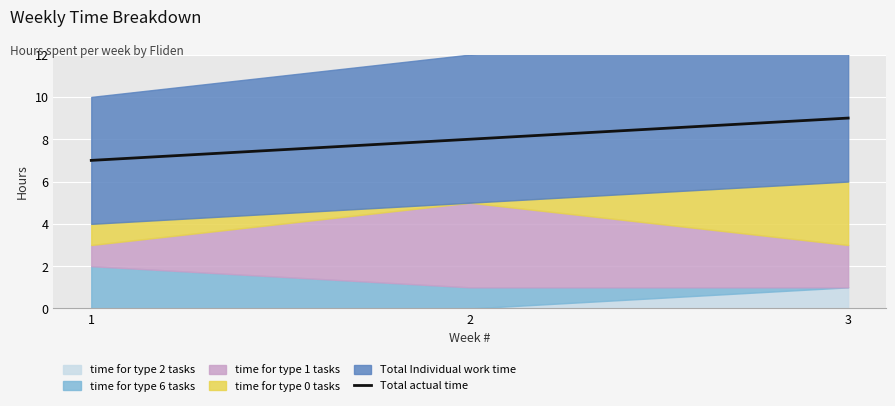

What is the change in value from 1 to 3?

+2